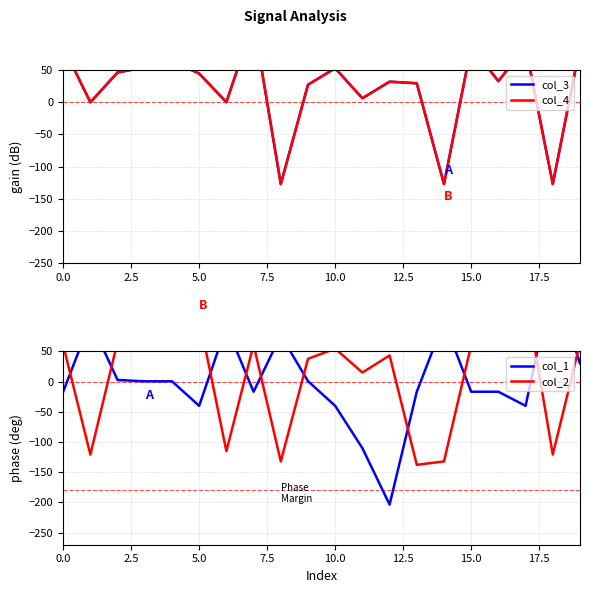

After their last crossing, which series has the higher values: col_3 or col_1?

col_3